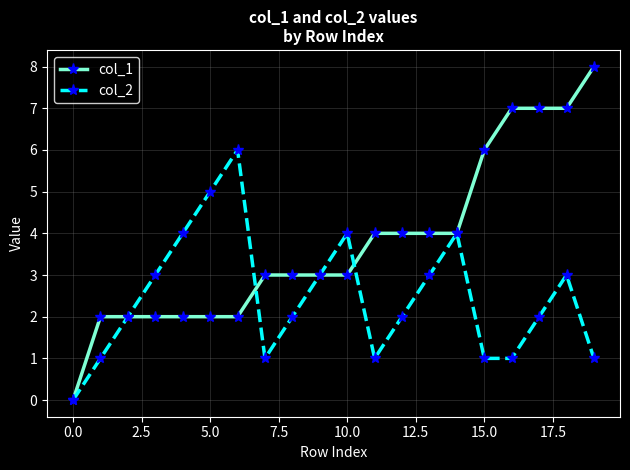

List the series in order of their overall mean, lowest first.

col_2, col_1